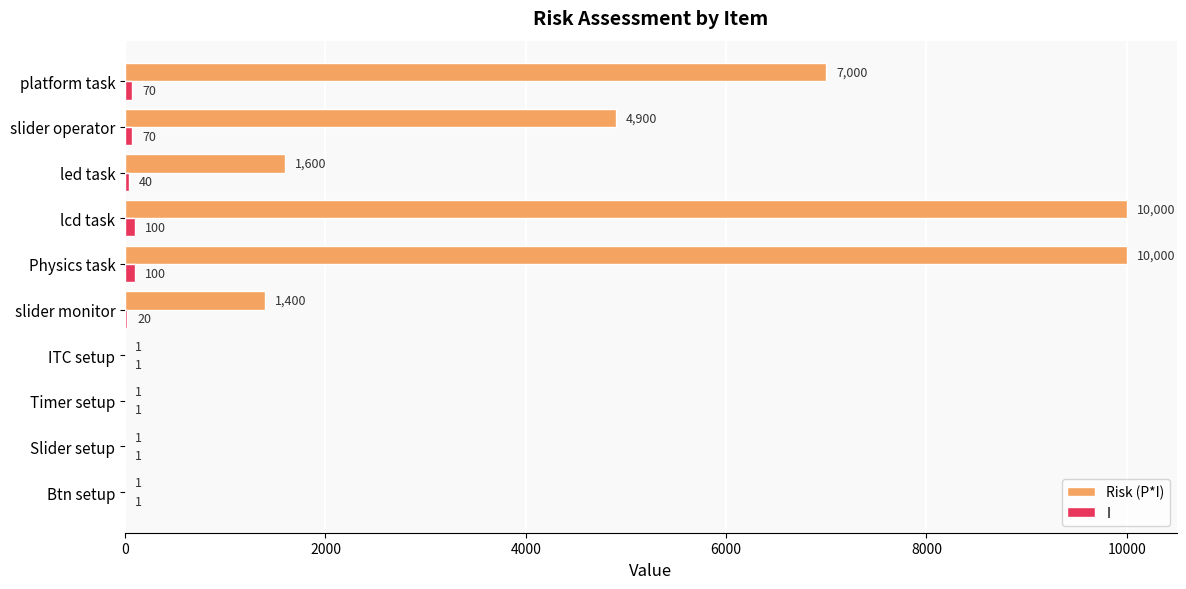

What is the maximum value shown in the chart?

10000